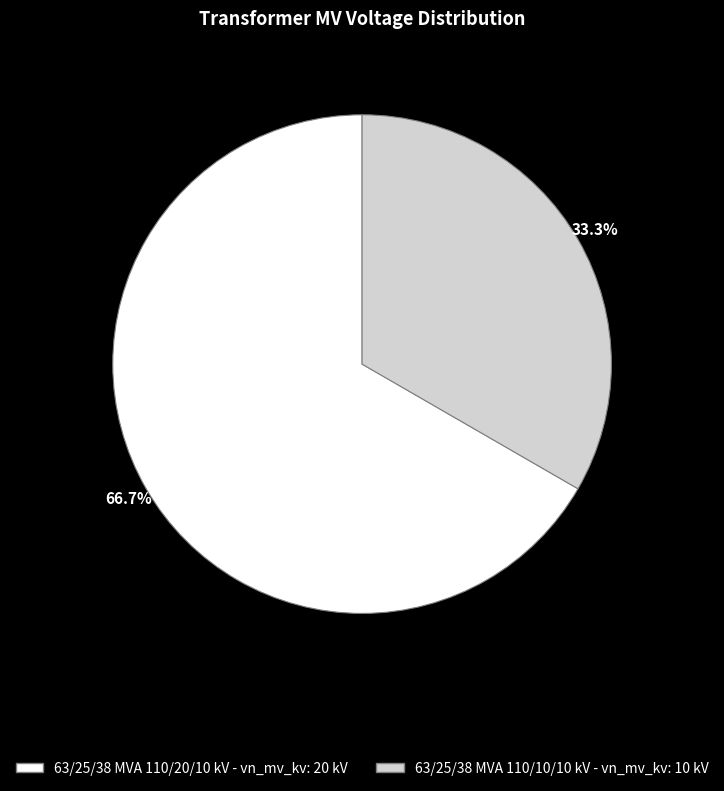

To the nearest percent, what is the difference between the 63/25/38 MVA 110/10/10 kV and 63/25/38 MVA 110/20/10 kV slice percentages?

33%